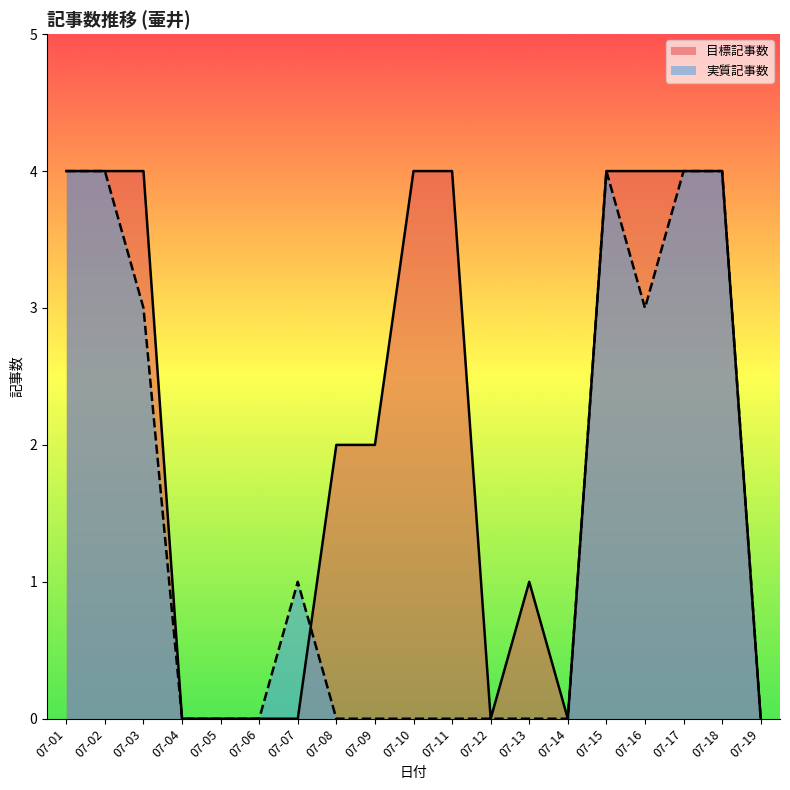

How many data points does each series have?

19